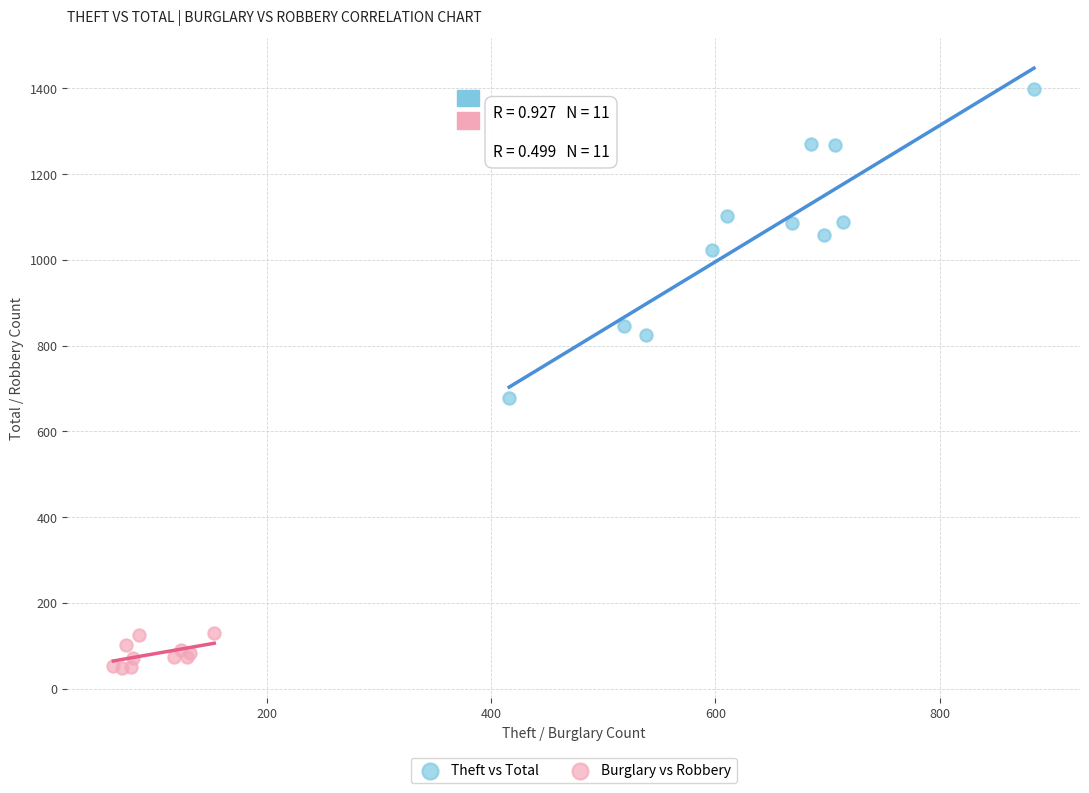

Which series contains the highest Y value?

Theft vs Total